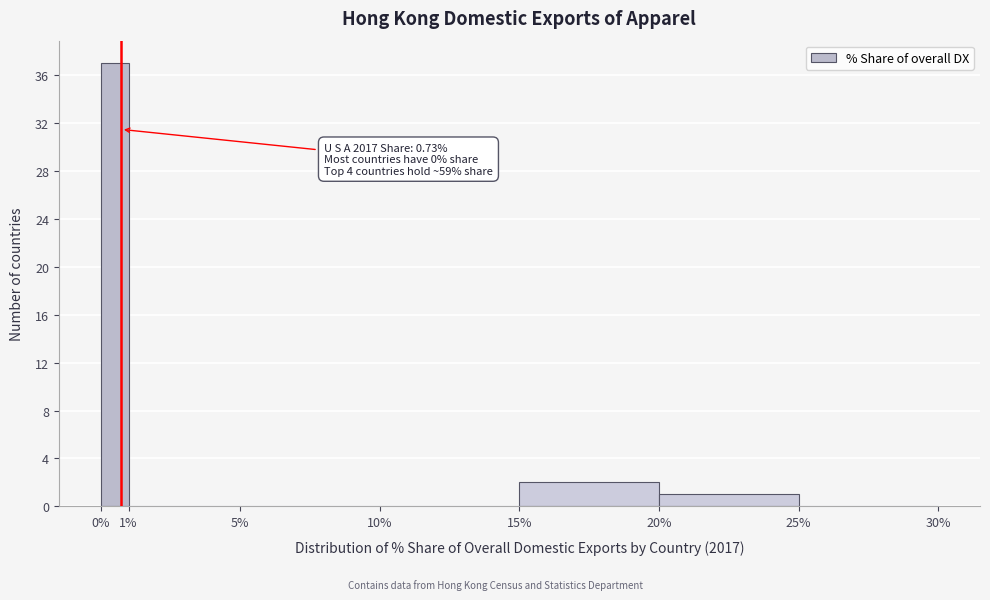

Which range on the x-axis has the tallest bar?

0% to 1%